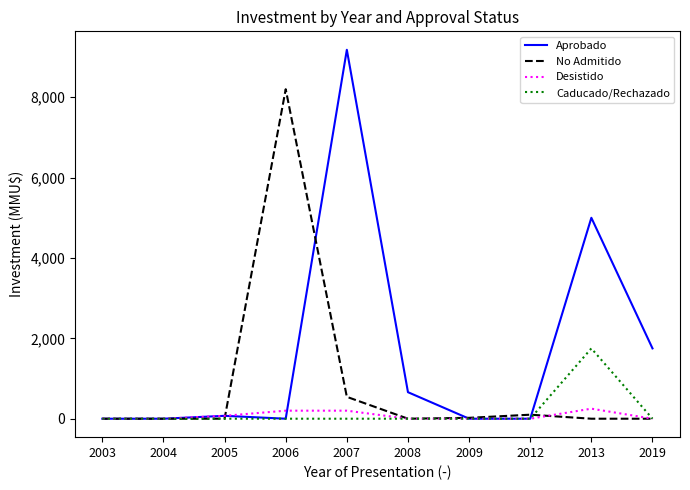

List the series in order of their peak value, lowest first.

Desistido, Caducado/Rechazado, No Admitido, Aprobado